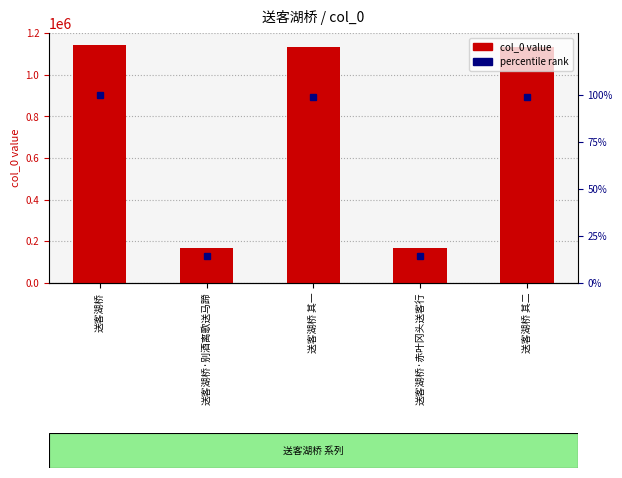

How many groups of bars are there?

5